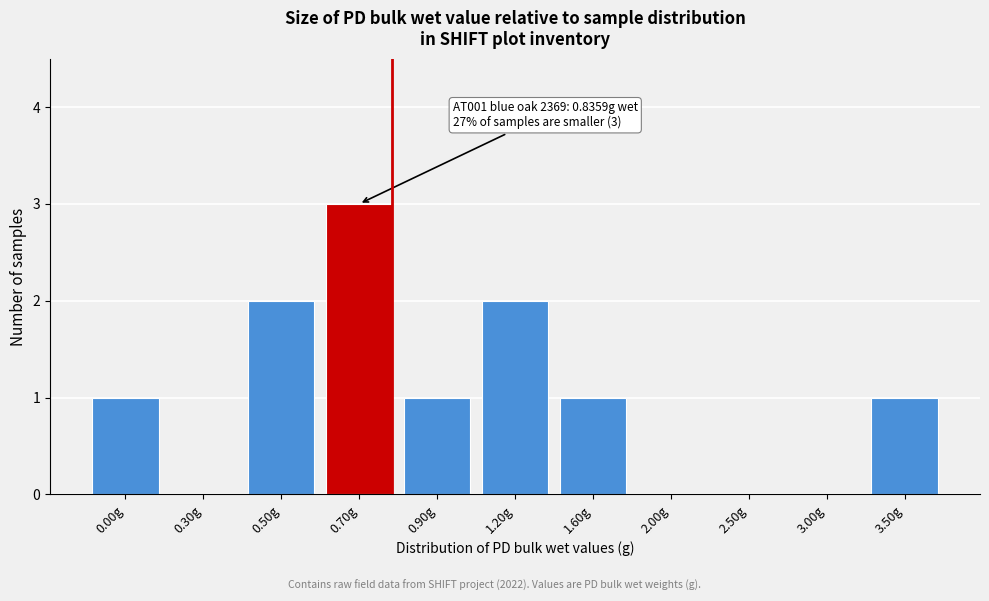

Reading right to left, list all the values displayed in this chart.

3.50g=1	3.00g=0	2.50g=0	2.00g=0	1.60g=1	1.20g=2	0.90g=1	0.70g=3	0.50g=2	0.30g=0	0.00g=1